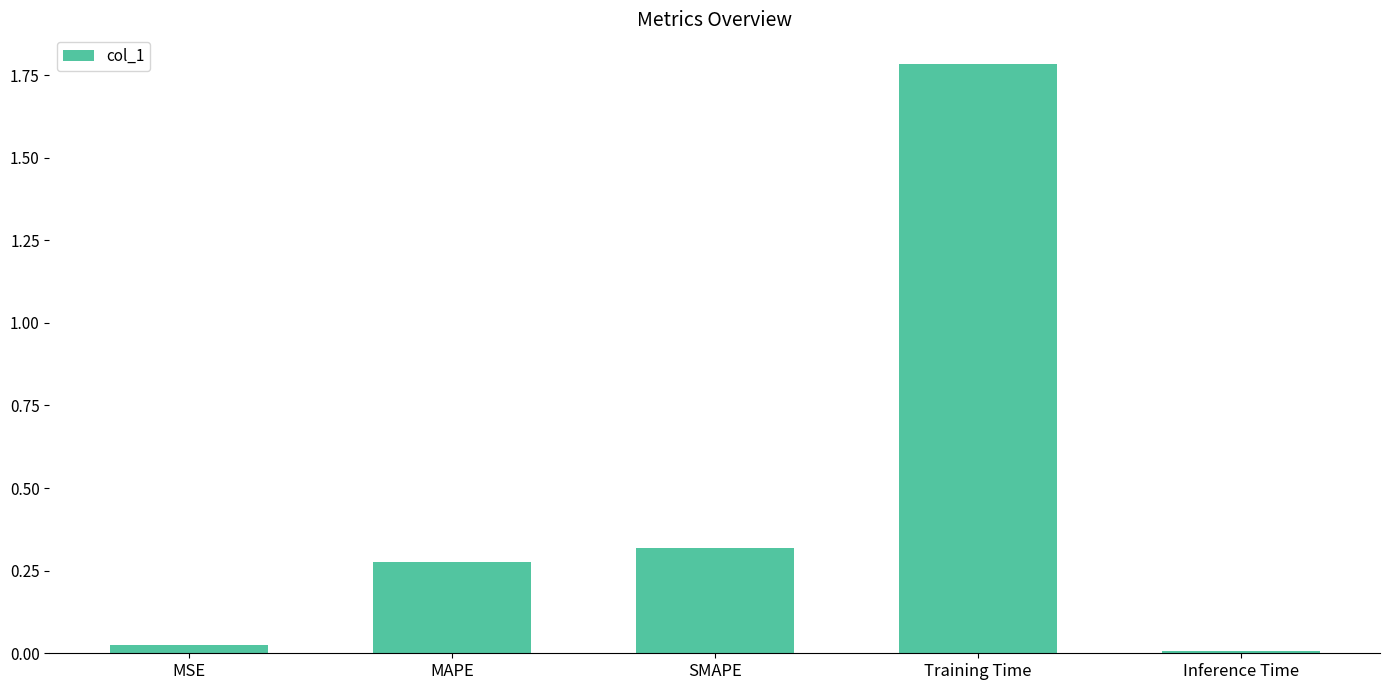

What is the sum of all values?

2.4